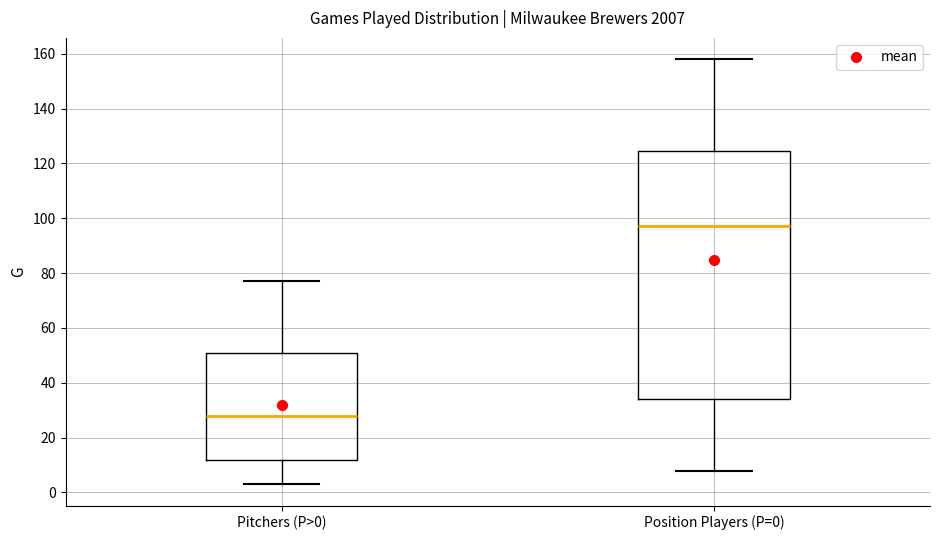

Comparing the boxes themselves (not the whiskers), which one is the tallest?

Position Players (P=0)